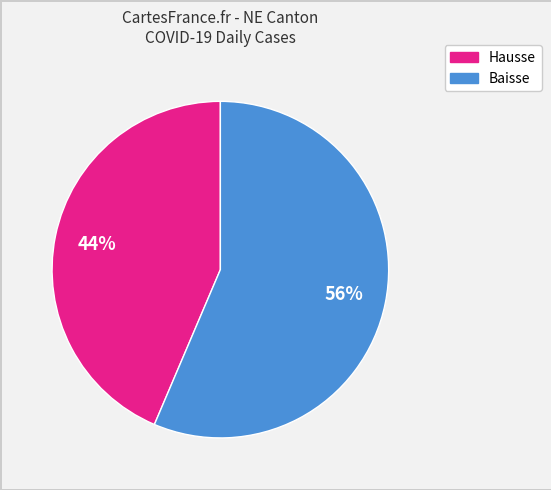

Is there any slice that represents more than half of the pie?

Yes